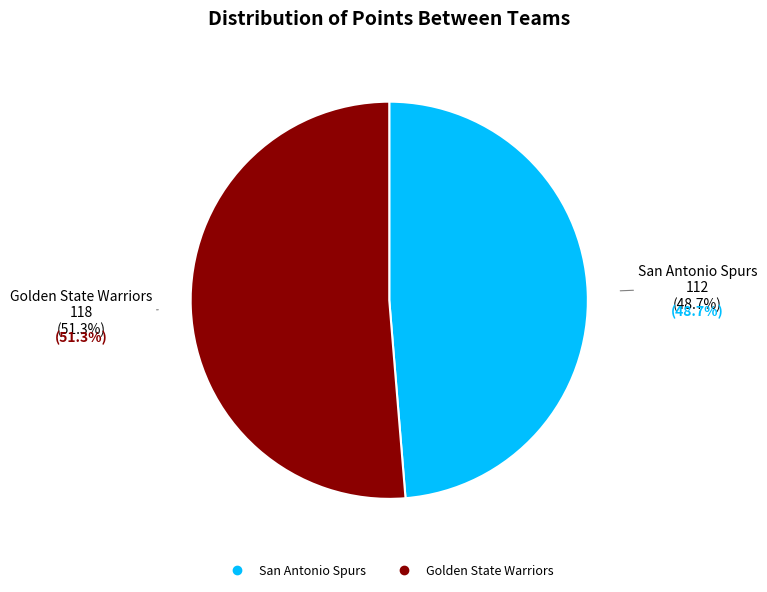

How many slices are in this pie chart?

2